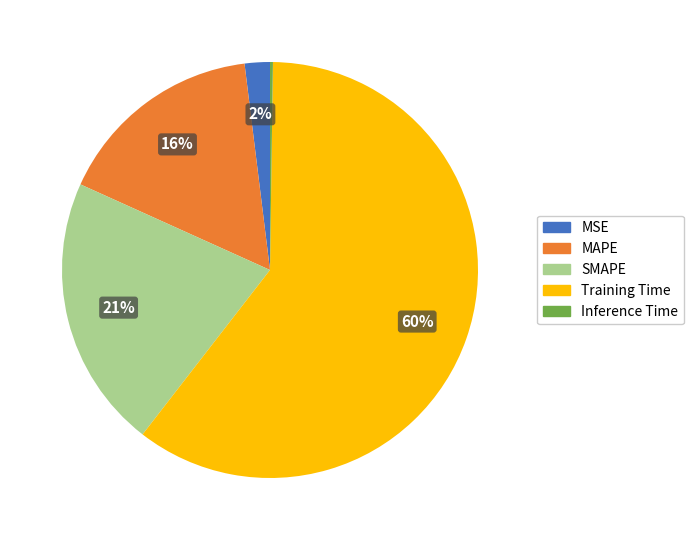

Is the sum of SMAPE and MSE greater than half?

No